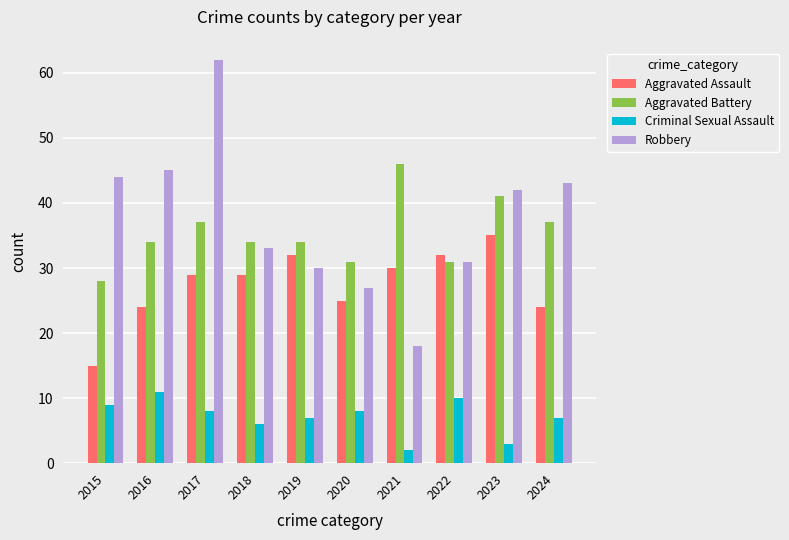

True or false: Aggravated Assault has a value of 29 at 2017.

True